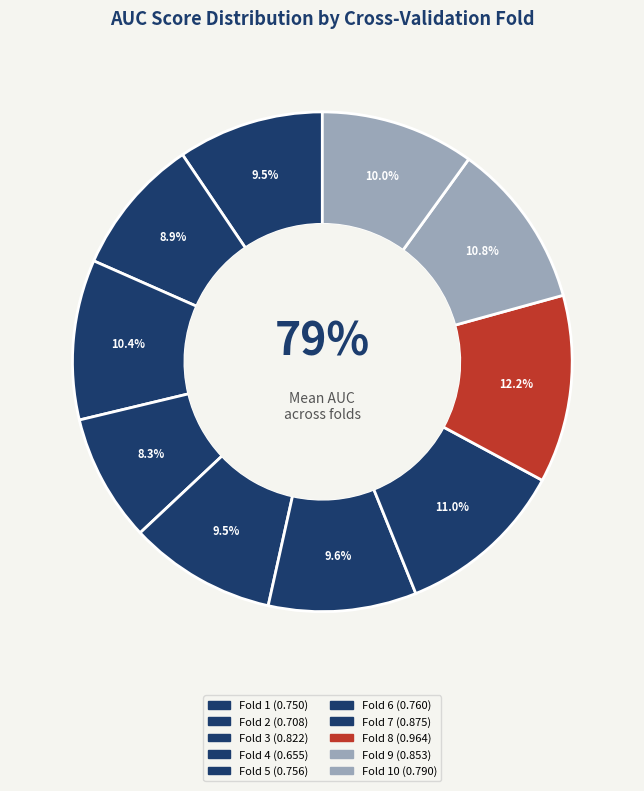

True or false: Fold 2 accounts for 9% of the total.

True